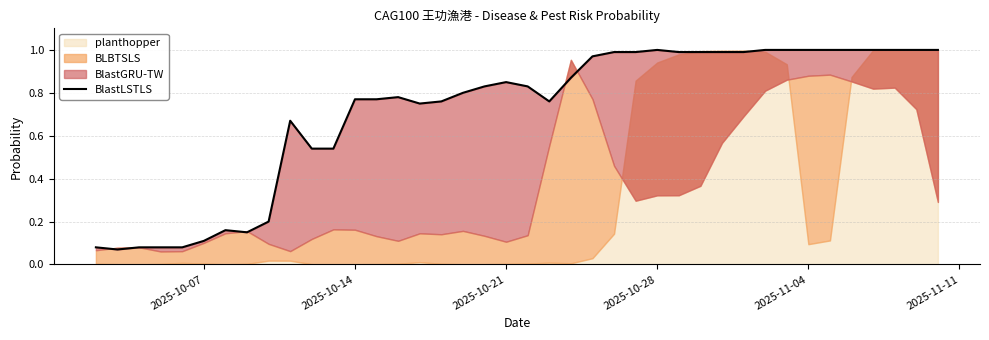

True or false: the data shows 1.8 at 29.

False